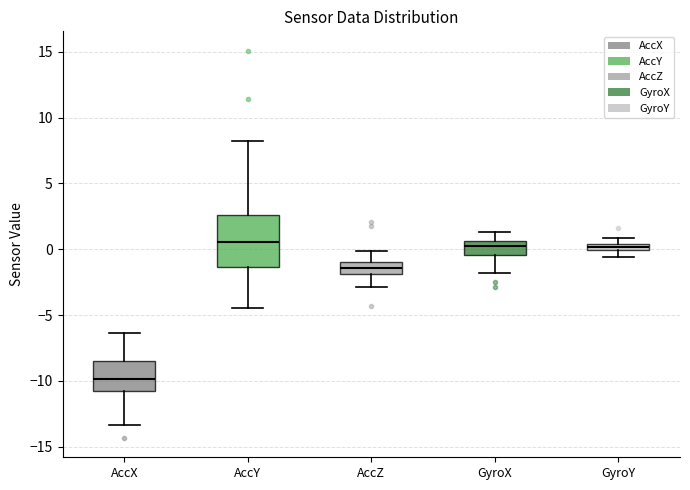

Which box is the tallest, from its lower edge to its upper edge?

AccY